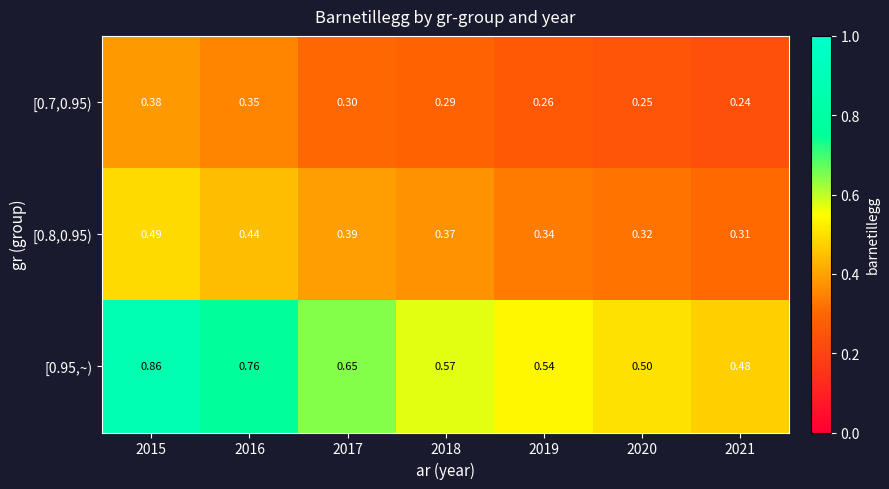

Is the value of [0.95,~) at 2015 greater than the value of [0.8,0.95) at 2015?

Yes